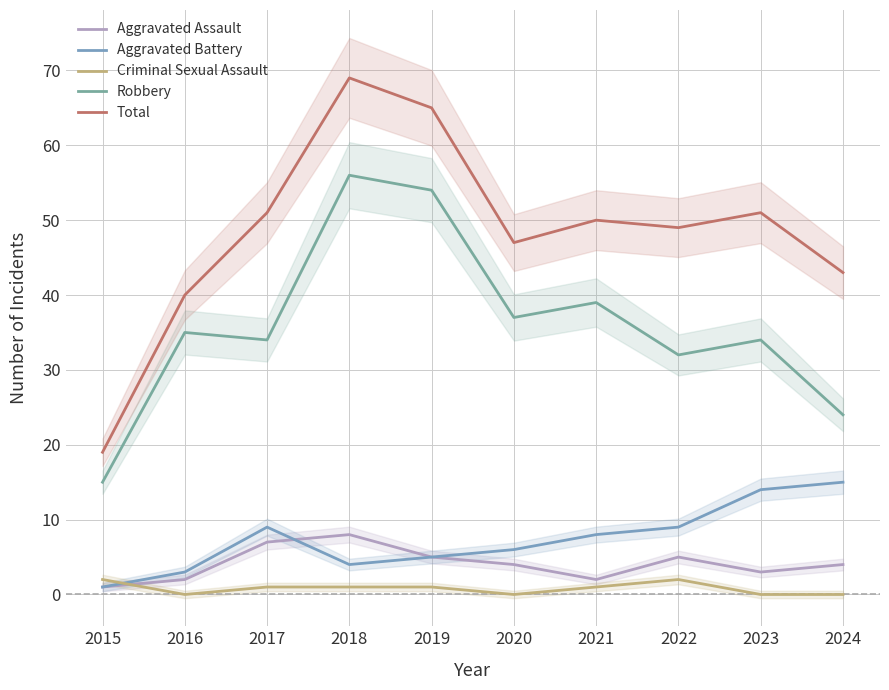

What is the difference between the maximum and second lowest values in the Robbery series?

32